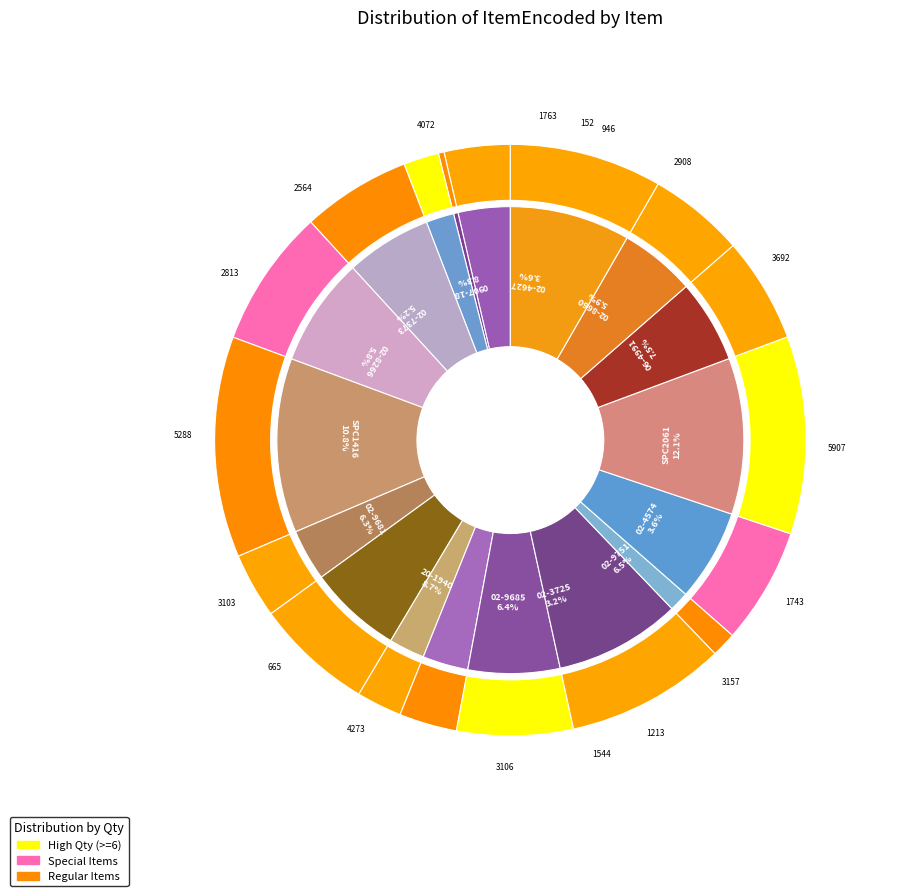

What percentage is the 06-4991 slice, to the nearest percent?

8%